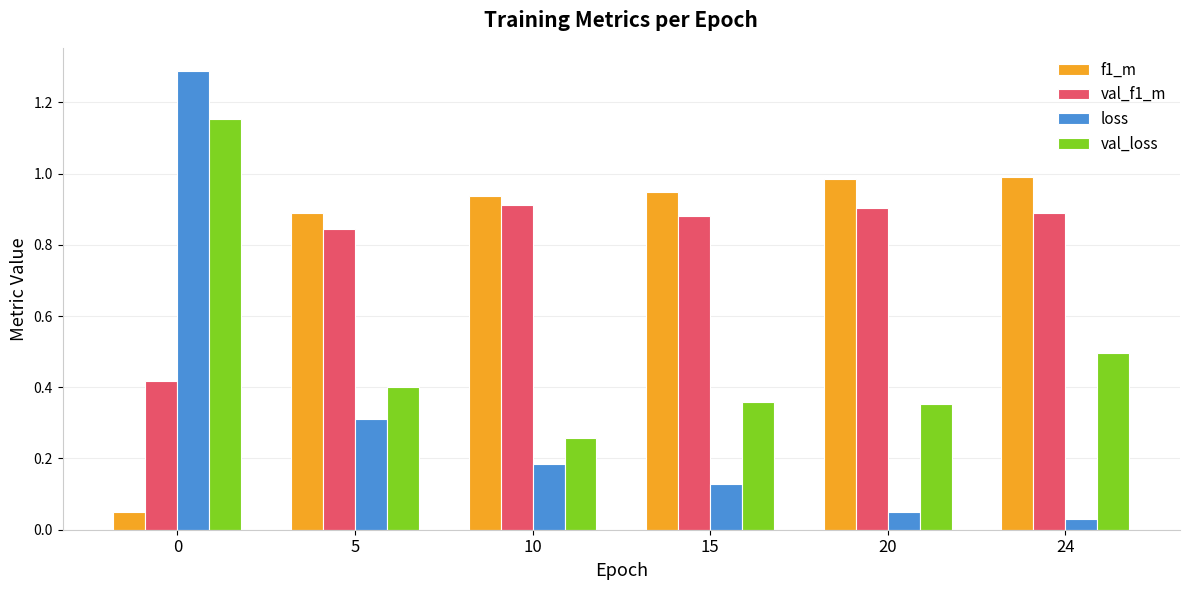

How many bars are there in total?

24